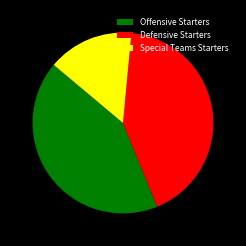

What is the smallest slice in the pie chart?

Special Teams Starters